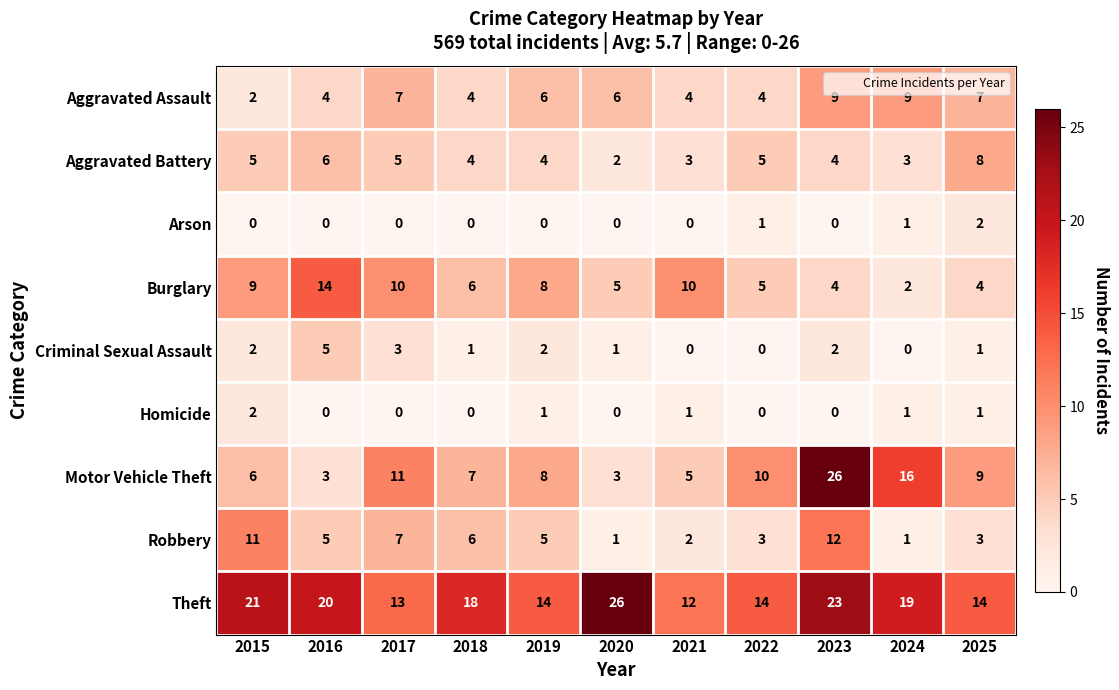

The value of Arson at 2016 is -1. True or false?

False